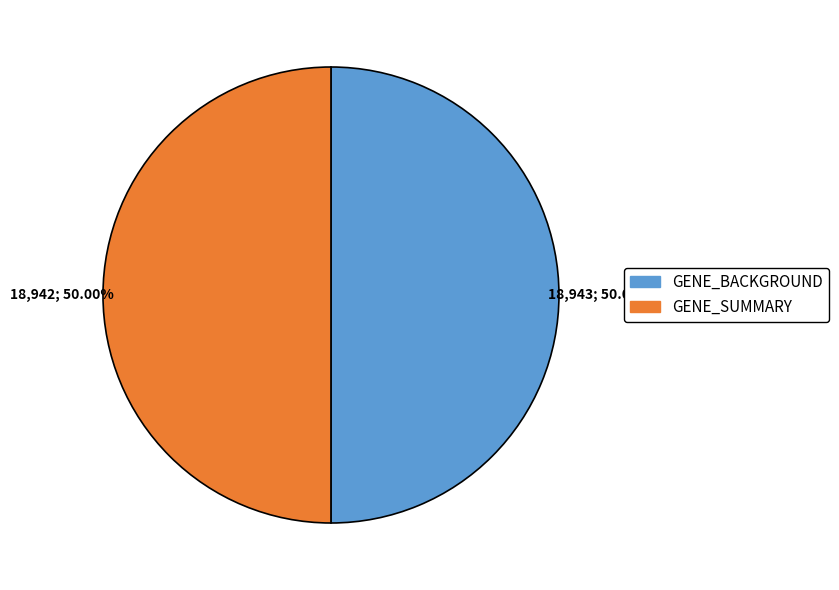

True or false: GENE_BACKGROUND accounts for 63% of the total.

False